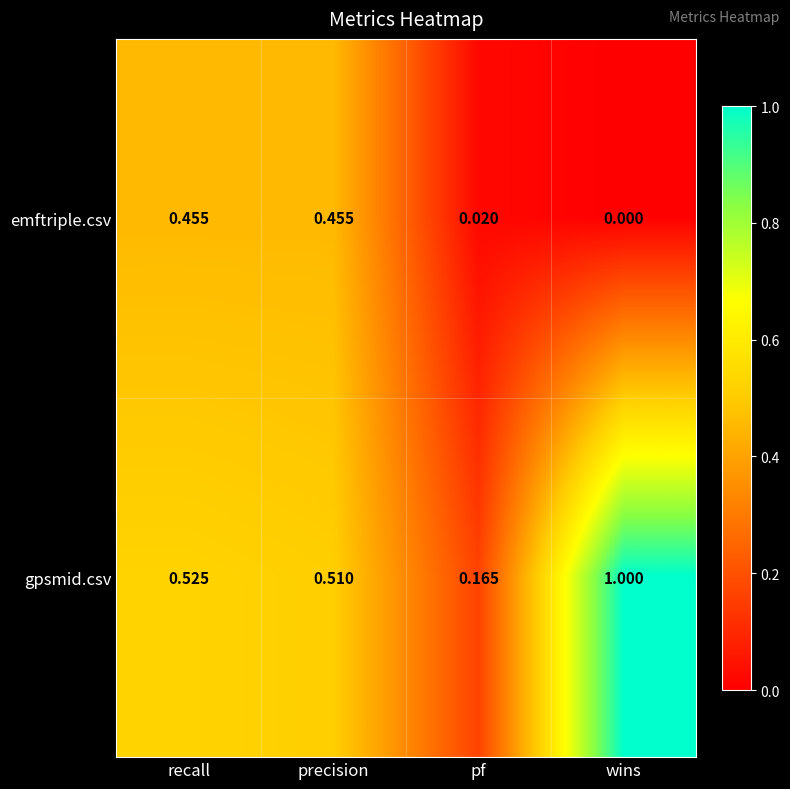

Which series has the widest spread of values?

gpsmid.csv